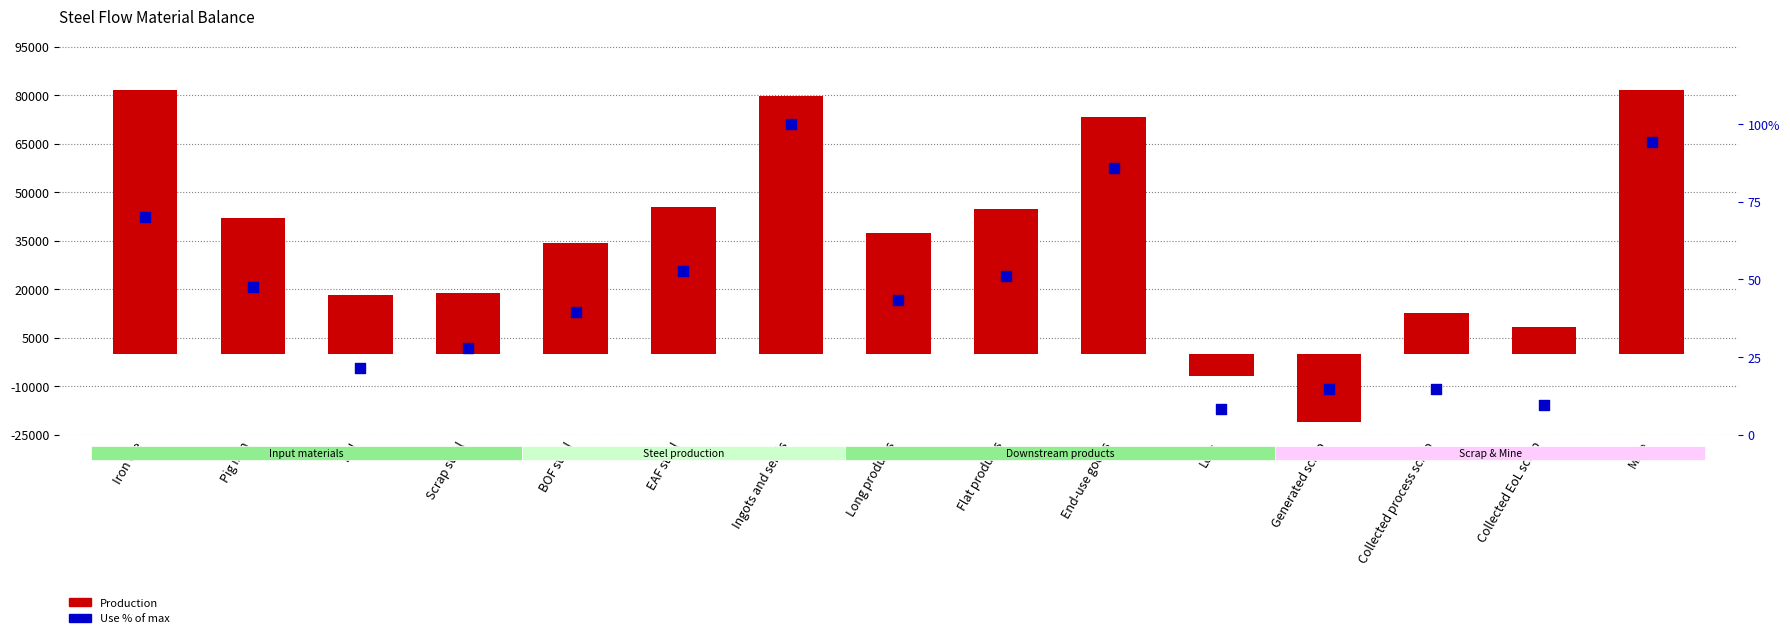

At which category is the sum across all series the highest?

Mine